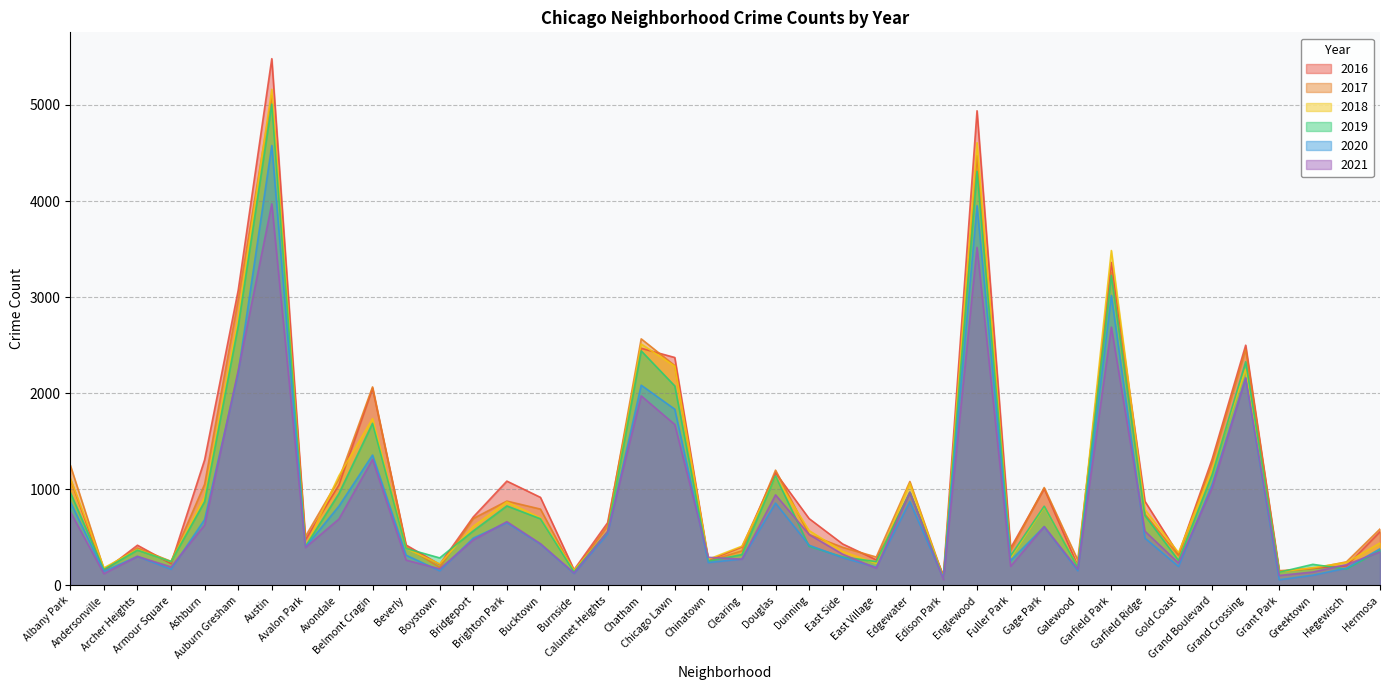

What position from the left is Grand Boulevard?

35